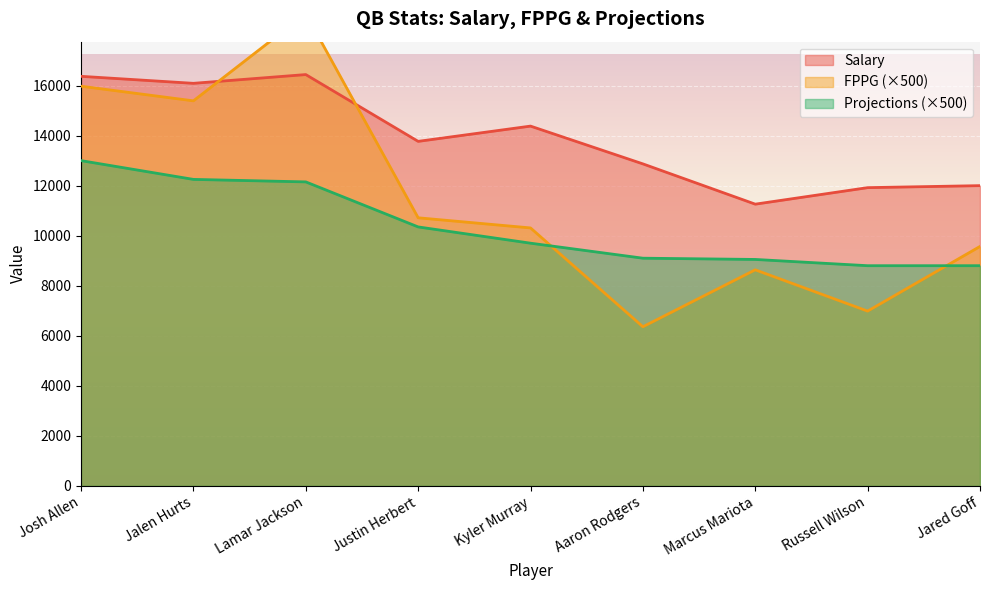

Rank the series by their average value, from lowest to highest.

Projections, FPPG, Salary